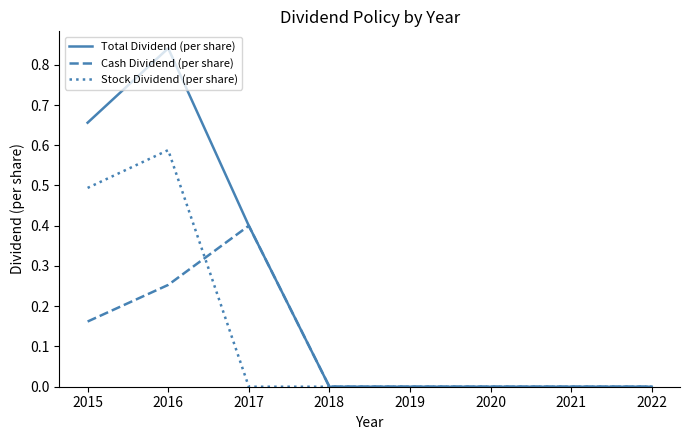

At which label does Cash Dividend (per share) reach its peak?

2017